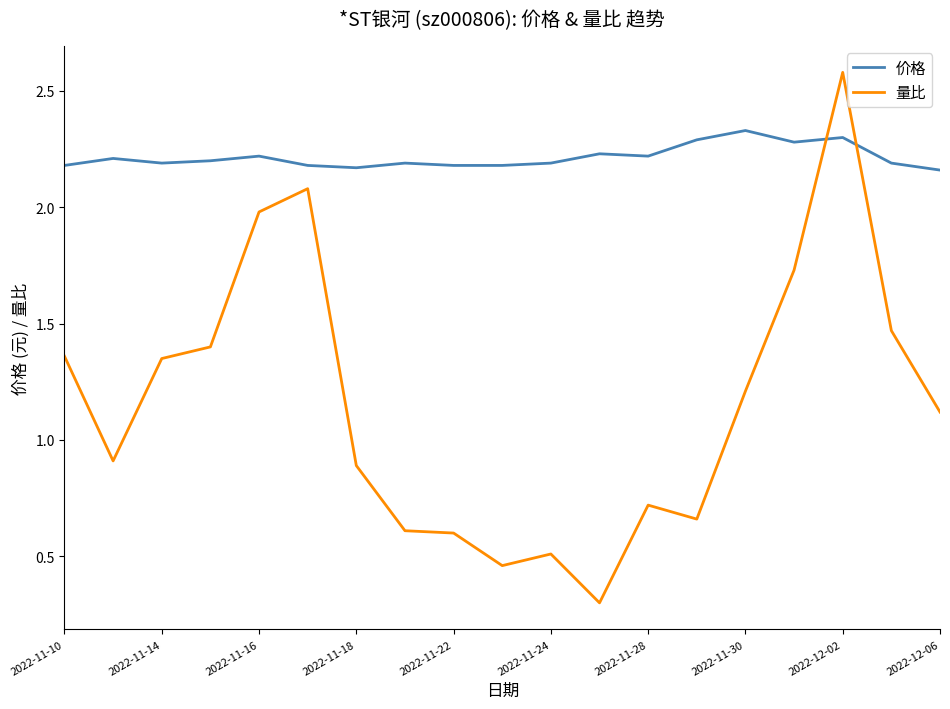

Which series has the largest total across all categories?

价格